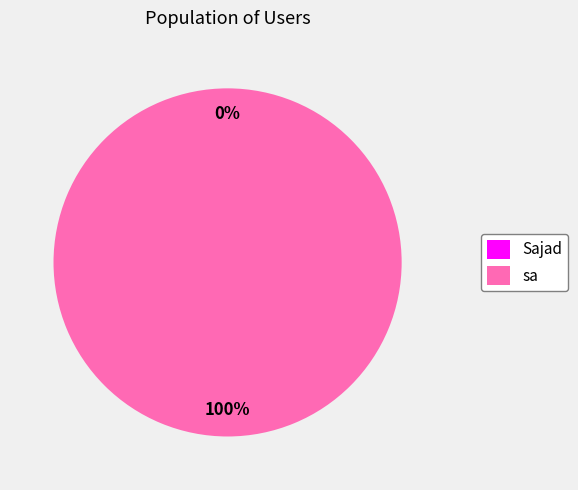

To the nearest percent, what is the average slice percentage?

50%